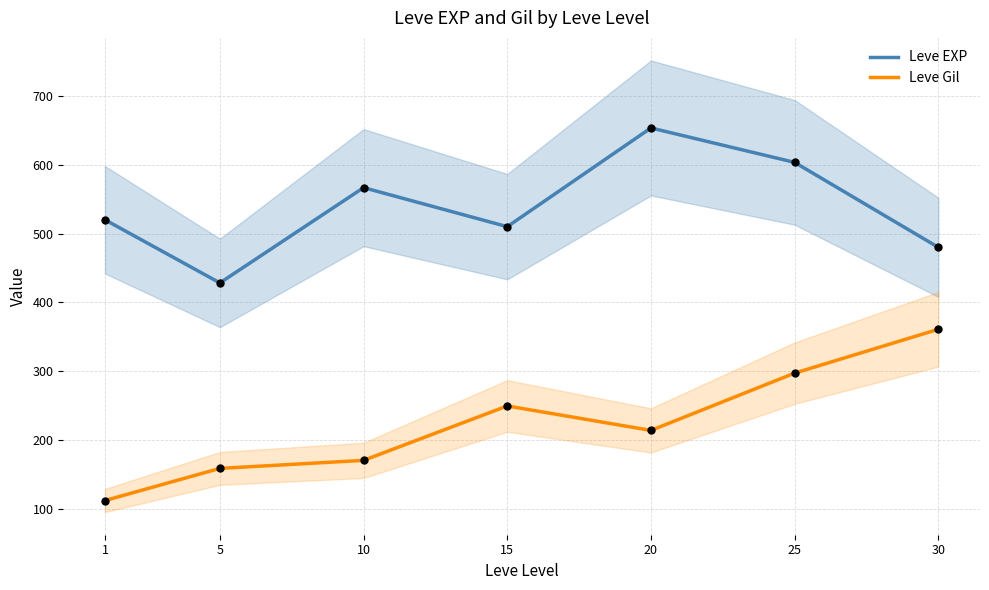

Which series has the largest total across all categories?

Leve EXP